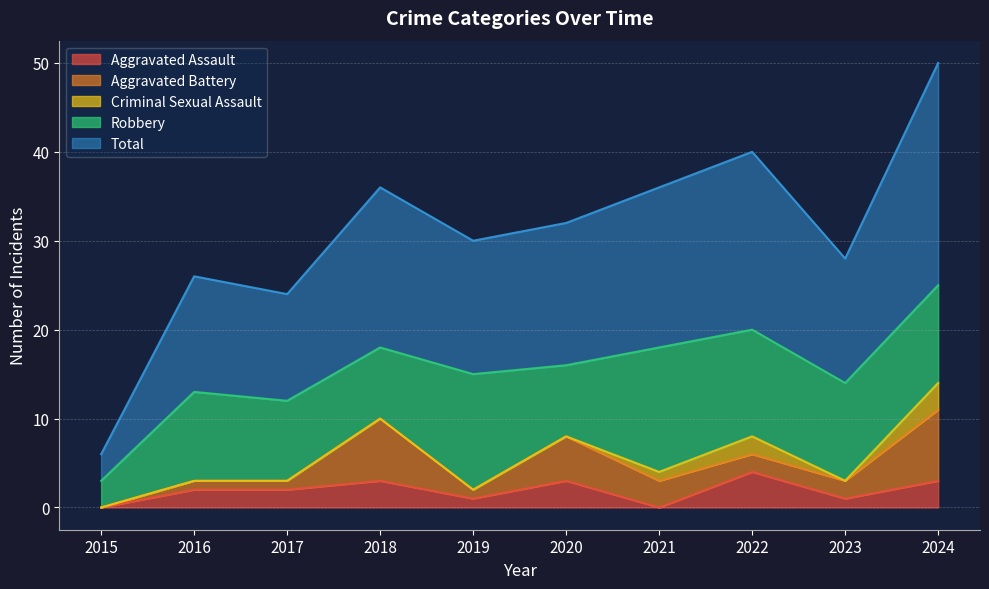

What is the difference between the highest and lowest values at 2019?

15